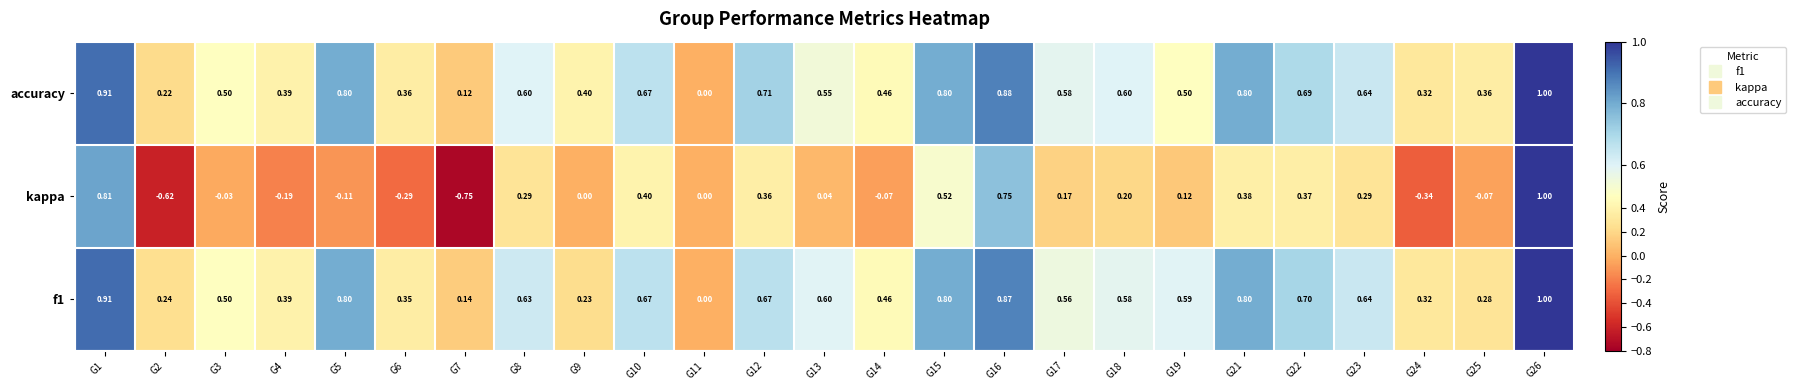

Which series changed the most between G10 and G13?

kappa